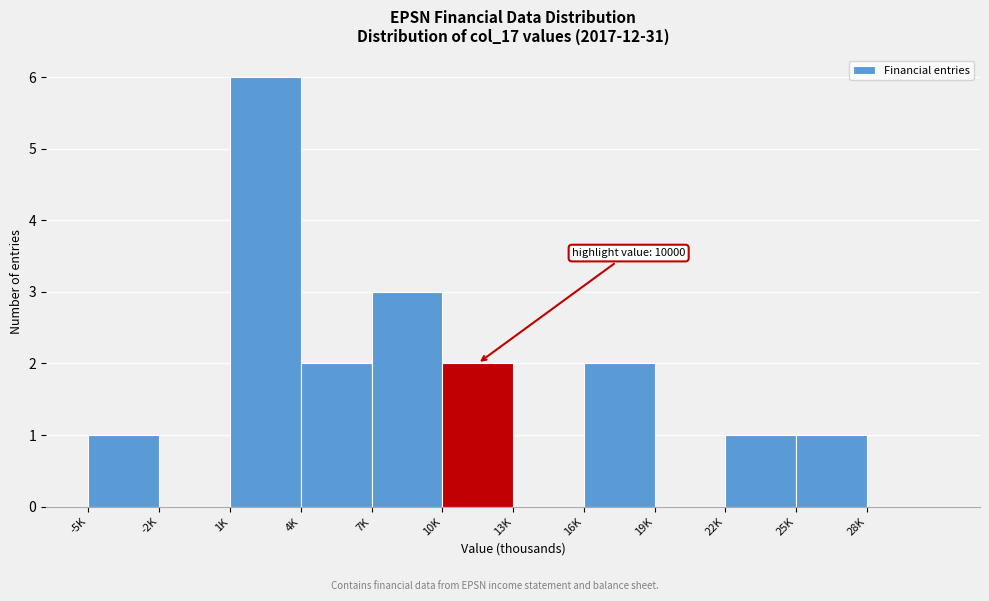

Reading left to right, what are all the values shown in this chart?

-5K=1	-2K=0	1K=6	4K=2	7K=3	10K=2	13K=0	16K=2	19K=0	22K=1	25K=1	28K=0